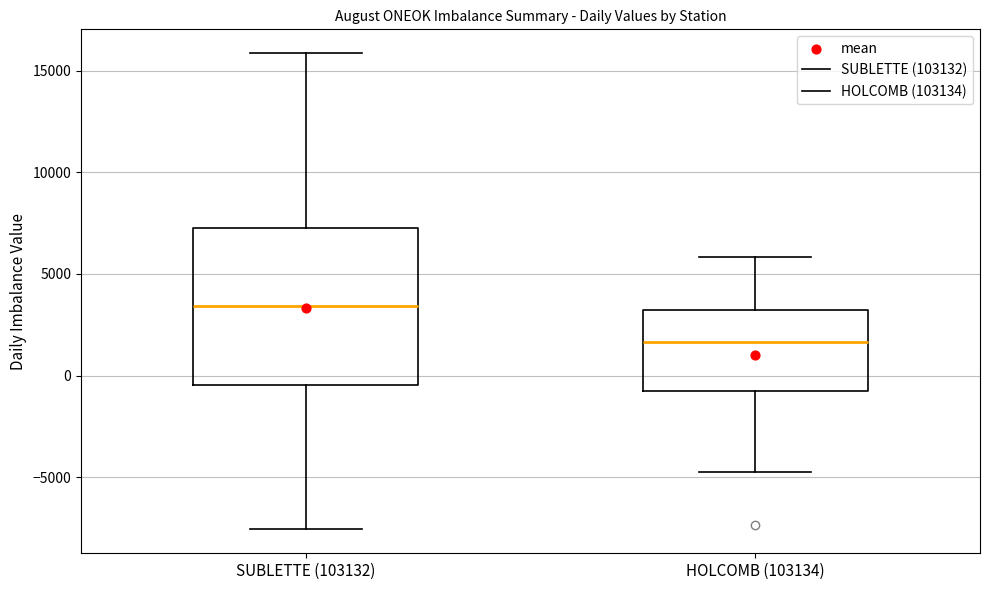

Reading left to right, transcribe this box plot: for each box, give where its median line is, the range the box spans, and where its two whiskers end, as read against the y-axis. The values are not printed on the chart, so give them approximately, as read against the axis.

SUBLETTE (103132): median 3500, box -500 to 7500, whiskers -7500 to 16000
HOLCOMB (103134): median 1500, box -1000 to 3000, whiskers -4500 to 6000